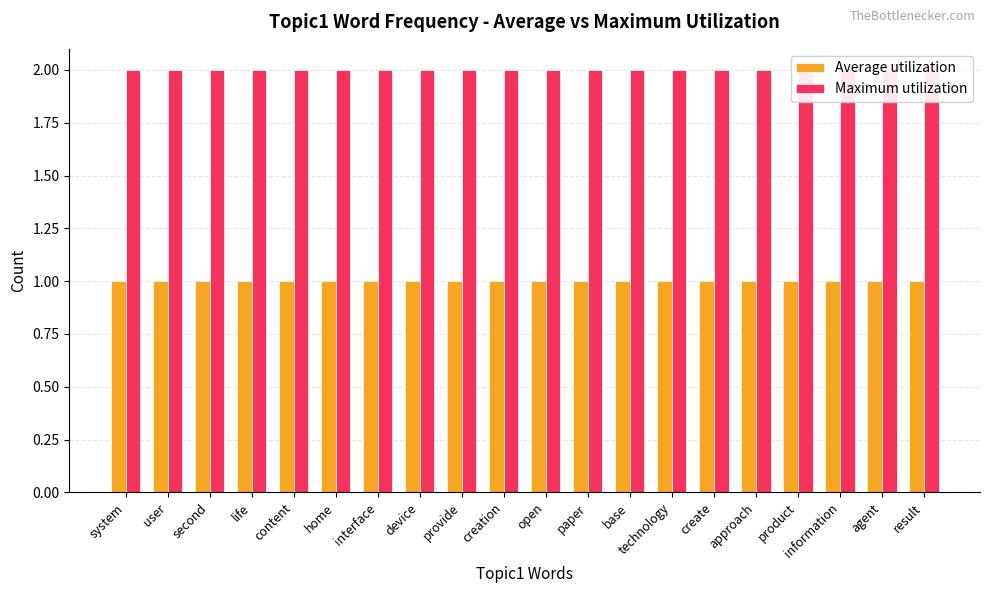

Rank the categories by Average utilization value from highest to lowest.

system, user, second, life, content, home, interface, device, provide, creation, open, paper, base, technology, create, approach, product, information, agent, result